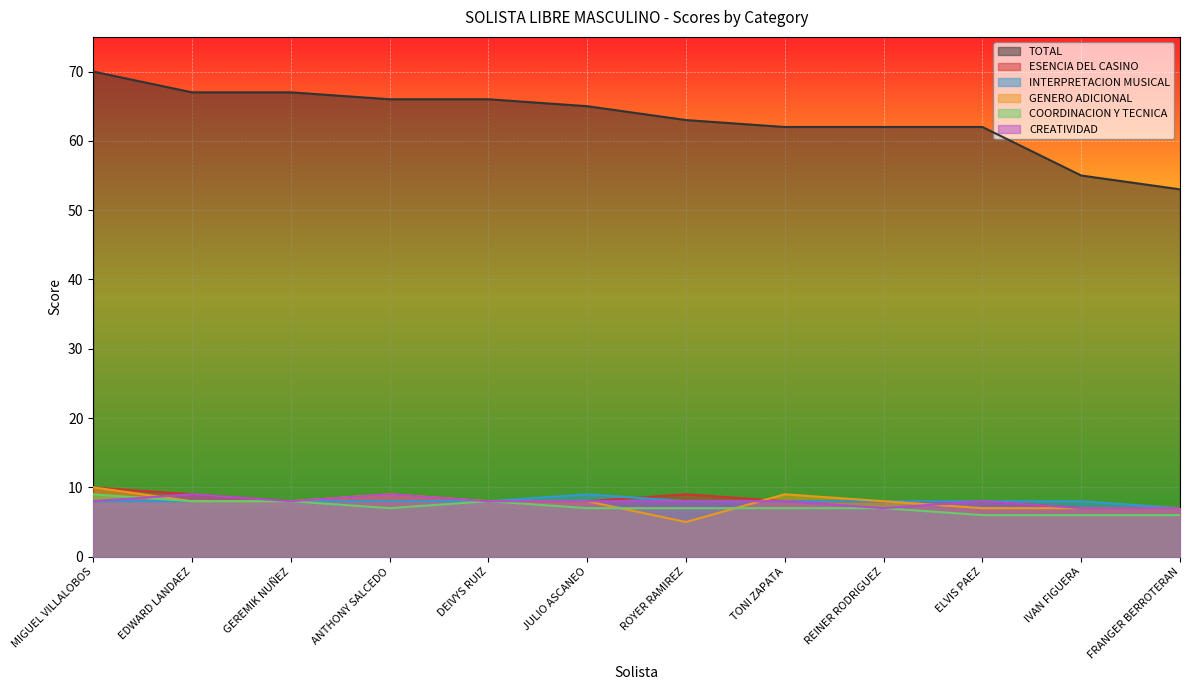

Reading left to right, transcribe all the data shown in this chart.

TOTAL: MIGUEL VILLALOBOS=70	EDWARD LANDAEZ=67	GEREMIK NUÑEZ=67	ANTHONY SALCEDO=66	DEIVYS RUIZ=66	JULIO ASCANEO=65	ROYER RAMIREZ=63	TONI ZAPATA=62	REINER RODRIGUEZ=62	ELVIS PAEZ=62	IVAN FIGUERA=55	FRANGER BERROTERAN=53
ESENCIA DEL CASINO: MIGUEL VILLALOBOS=10	EDWARD LANDAEZ=9	GEREMIK NUÑEZ=8	ANTHONY SALCEDO=9	DEIVYS RUIZ=8	JULIO ASCANEO=8	ROYER RAMIREZ=9	TONI ZAPATA=8	REINER RODRIGUEZ=8	ELVIS PAEZ=8	IVAN FIGUERA=7	FRANGER BERROTERAN=7
INTERPRETACION MUSICAL: MIGUEL VILLALOBOS=8	EDWARD LANDAEZ=8	GEREMIK NUÑEZ=8	ANTHONY SALCEDO=8	DEIVYS RUIZ=8	JULIO ASCANEO=9	ROYER RAMIREZ=8	TONI ZAPATA=8	REINER RODRIGUEZ=8	ELVIS PAEZ=8	IVAN FIGUERA=8	FRANGER BERROTERAN=7
GENERO ADICIONAL: MIGUEL VILLALOBOS=10	EDWARD LANDAEZ=8	GEREMIK NUÑEZ=8	ANTHONY SALCEDO=9	DEIVYS RUIZ=8	JULIO ASCANEO=8	ROYER RAMIREZ=5	TONI ZAPATA=9	REINER RODRIGUEZ=8	ELVIS PAEZ=7	IVAN FIGUERA=7	FRANGER BERROTERAN=7
COORDINACION Y TECNICA: MIGUEL VILLALOBOS=9	EDWARD LANDAEZ=8	GEREMIK NUÑEZ=8	ANTHONY SALCEDO=7	DEIVYS RUIZ=8	JULIO ASCANEO=7	ROYER RAMIREZ=7	TONI ZAPATA=7	REINER RODRIGUEZ=7	ELVIS PAEZ=6	IVAN FIGUERA=6	FRANGER BERROTERAN=6
CREATIVIDAD: MIGUEL VILLALOBOS=8	EDWARD LANDAEZ=9	GEREMIK NUÑEZ=8	ANTHONY SALCEDO=9	DEIVYS RUIZ=8	JULIO ASCANEO=8	ROYER RAMIREZ=8	TONI ZAPATA=8	REINER RODRIGUEZ=7	ELVIS PAEZ=8	IVAN FIGUERA=7	FRANGER BERROTERAN=7